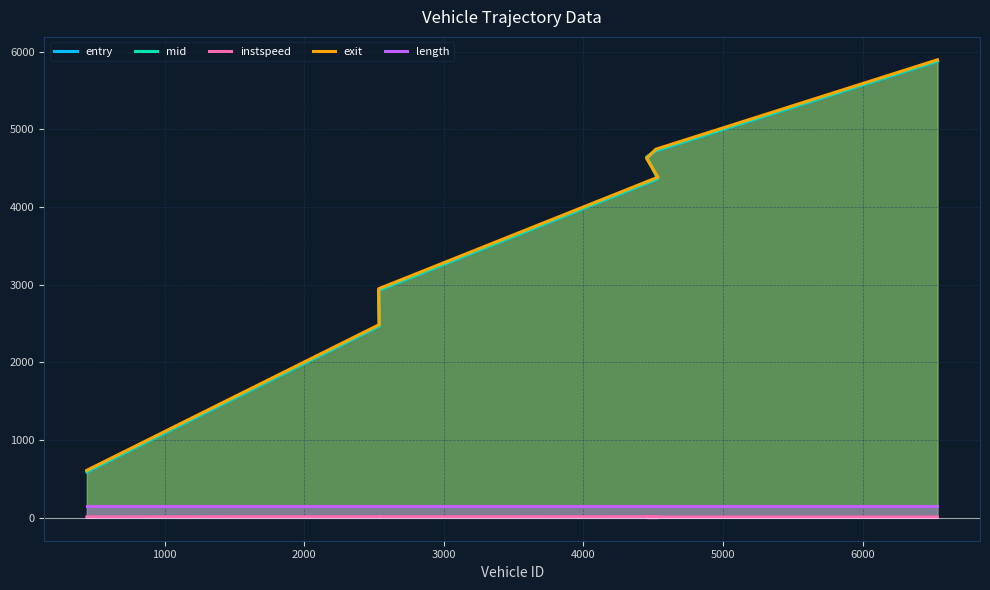

What is the sum of all mid values?

25632.1